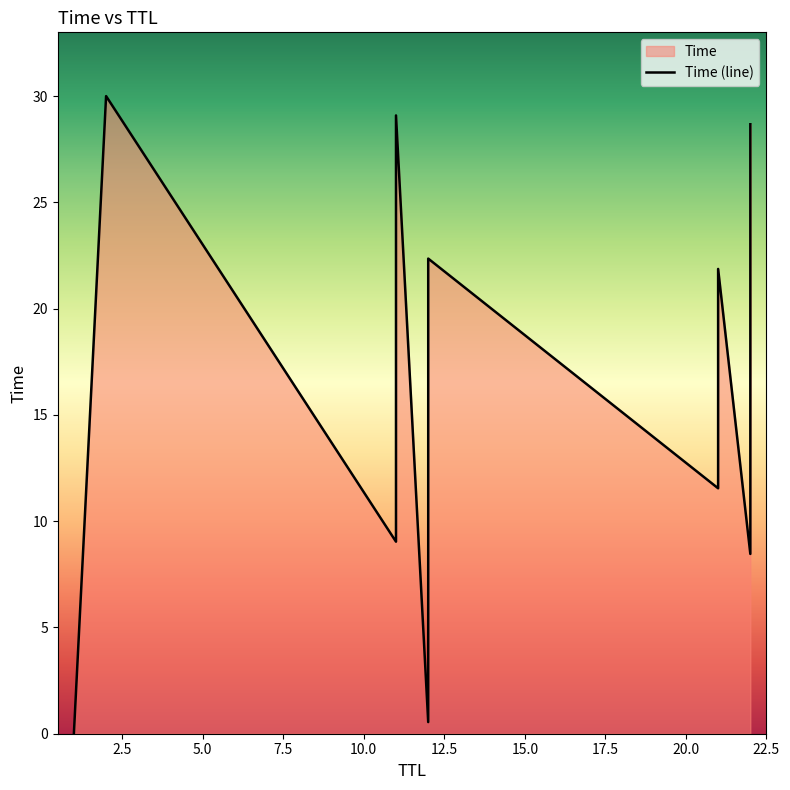

Does the chart have visible grid lines?

No